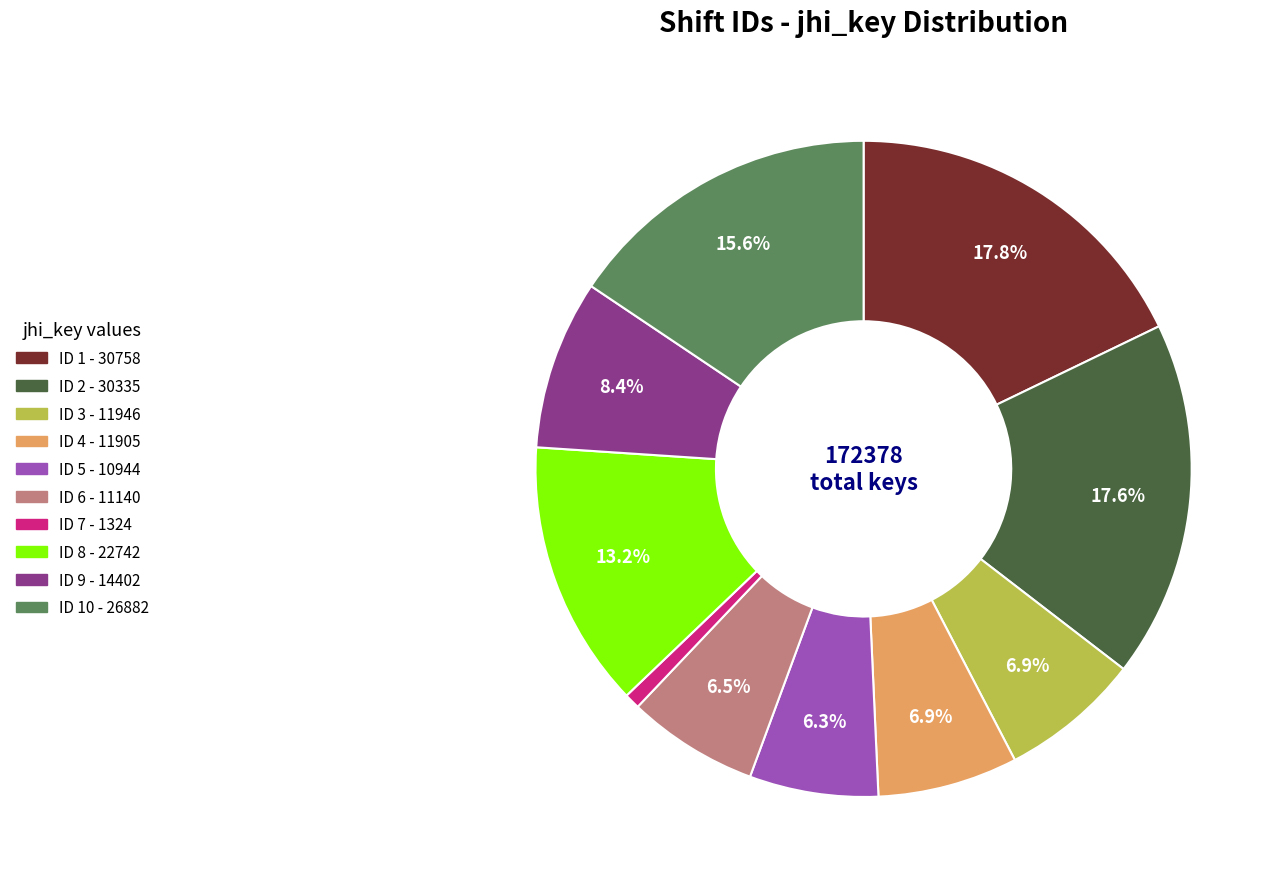

Is there a majority slice in this chart?

No